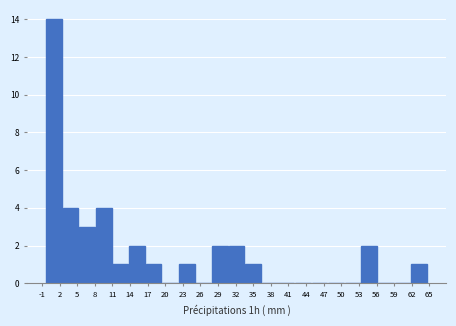

Reading left to right, transcribe this chart: for each bar, give the range it covers on the x-axis and its height. Neither the bar edges nor the heights are printed on the chart, so give them approximately, as read against the axes.

-0.5 to 2.5: 14
2.5 to 5.5: 4
5.5 to 8.0: 3
8.0 to 11.0: 4
11.0 to 14.0: 1
14.0 to 16.5: 2
16.5 to 19.5: 1
19.5 to 22.5: 0
22.5 to 25.0: 1
25.0 to 28.0: 0
28.0 to 31.0: 2
31.0 to 33.5: 2
33.5 to 36.5: 1
36.5 to 39.5: 0
39.5 to 42.0: 0
42.0 to 45.0: 0
45.0 to 48.0: 0
48.0 to 50.5: 0
50.5 to 53.5: 0
53.5 to 56.5: 2
56.5 to 59.0: 0
59.0 to 62.0: 0
62.0 to 65.0: 1